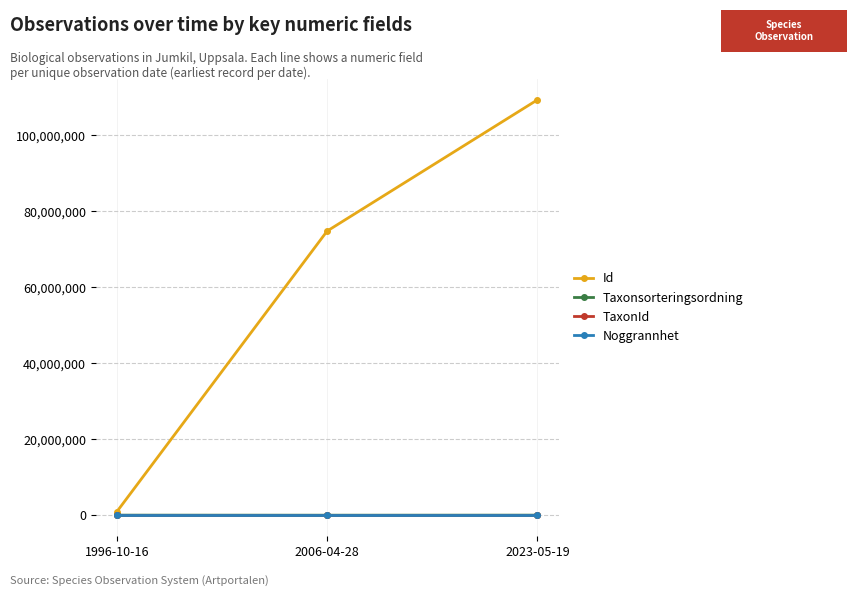

Which label corresponds to the largest value in the chart?

2023-05-19